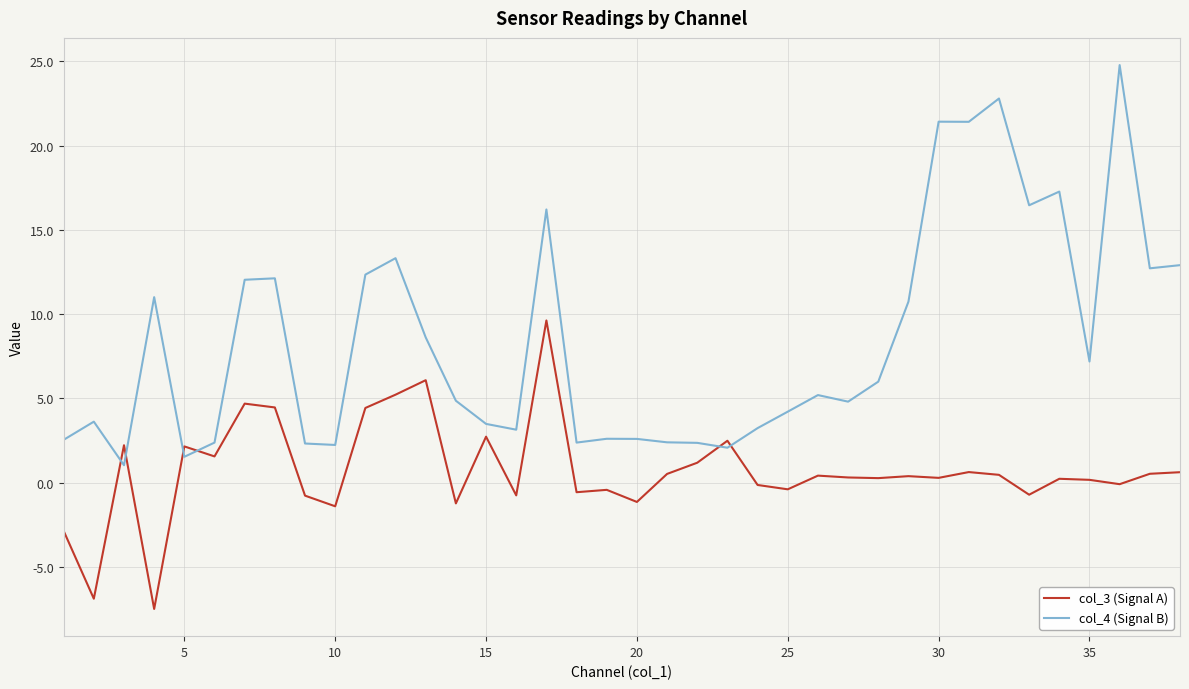

After their last crossing, which series has the higher values: col_3 (Signal A) or col_4 (Signal B)?

col_4 (Signal B)